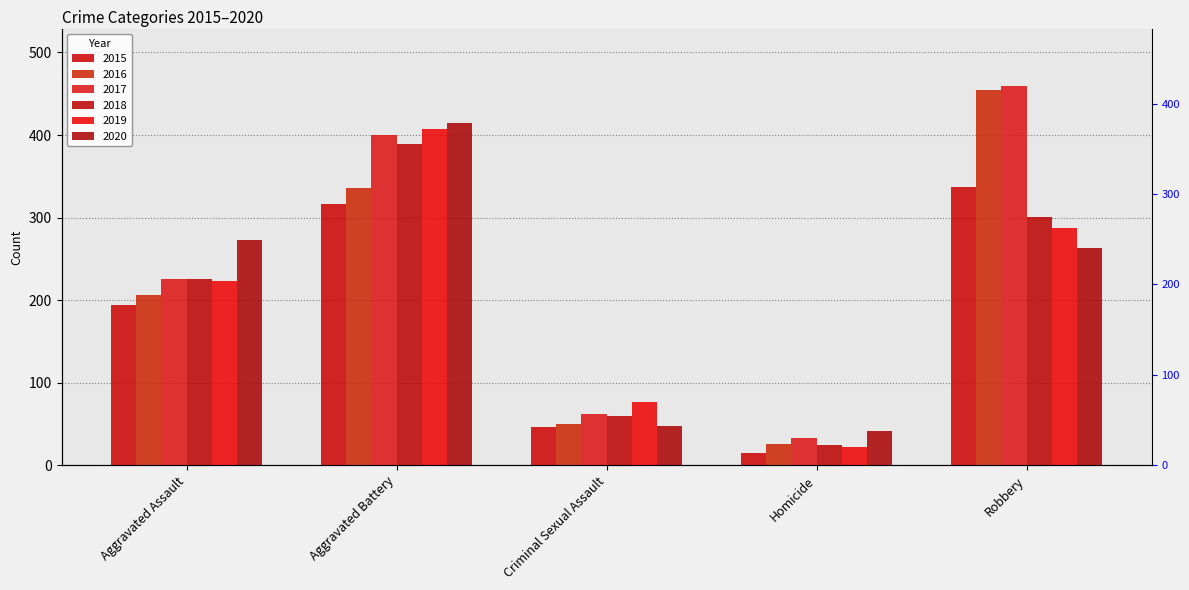

Rank the series by their maximum value, from highest to lowest.

2017, 2016, 2020, 2019, 2018, 2015